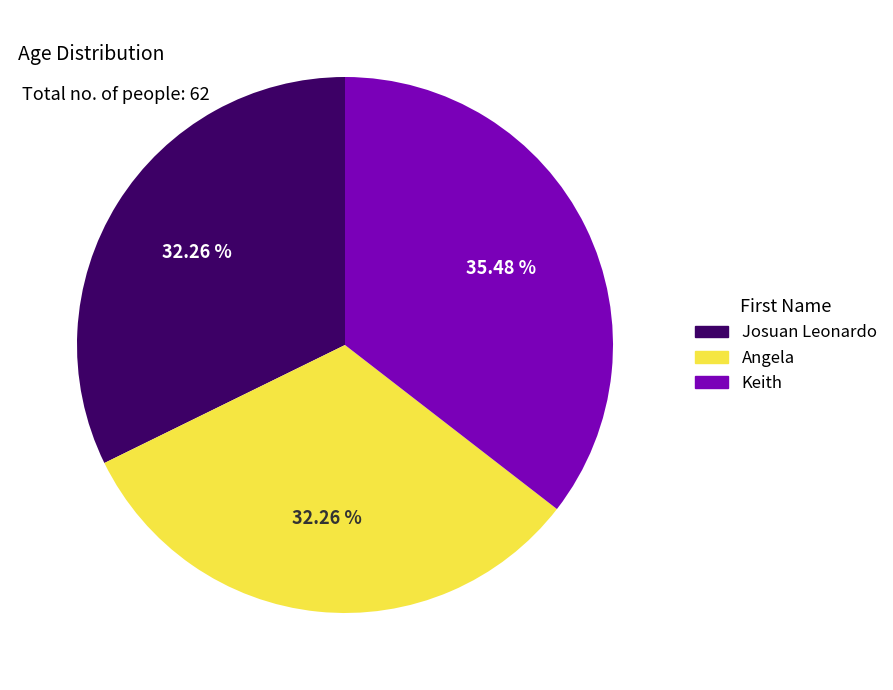

Is there any slice that represents more than half of the pie?

No